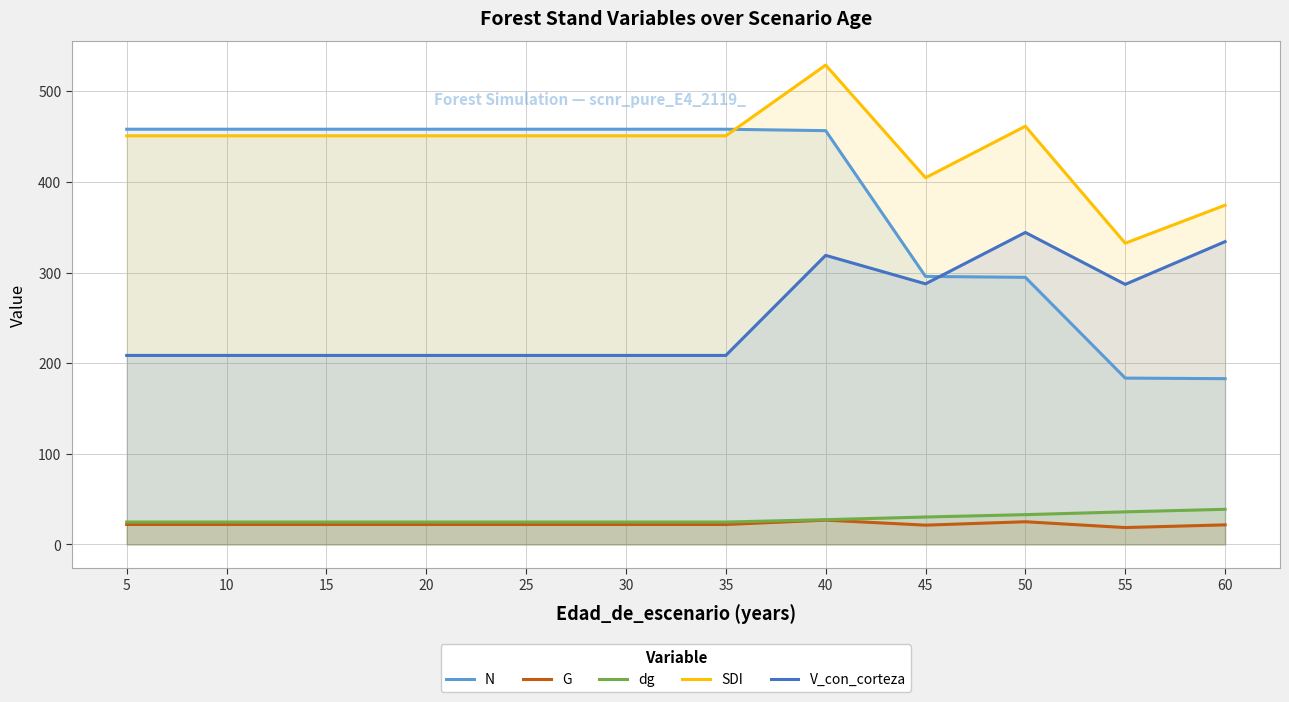

What is the difference between the N values at 60 and 5?

275.2